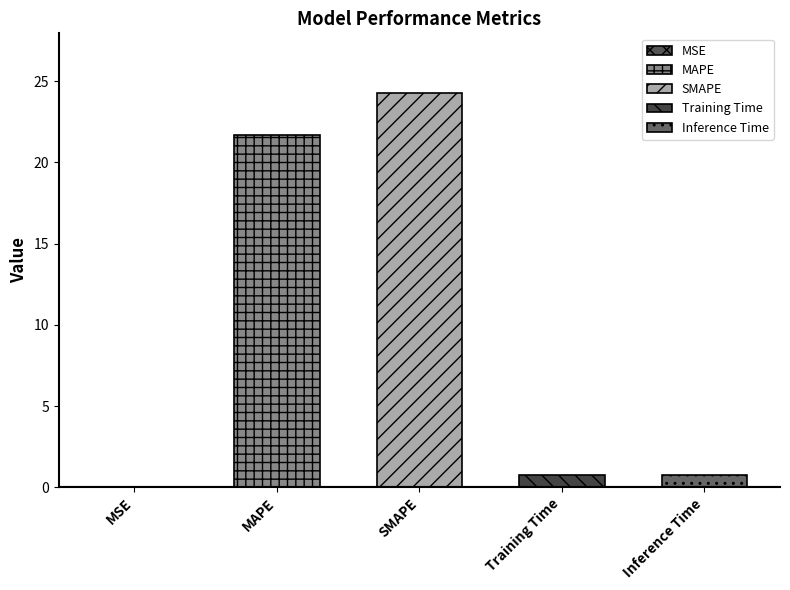

How many categories are shown in the chart?

5